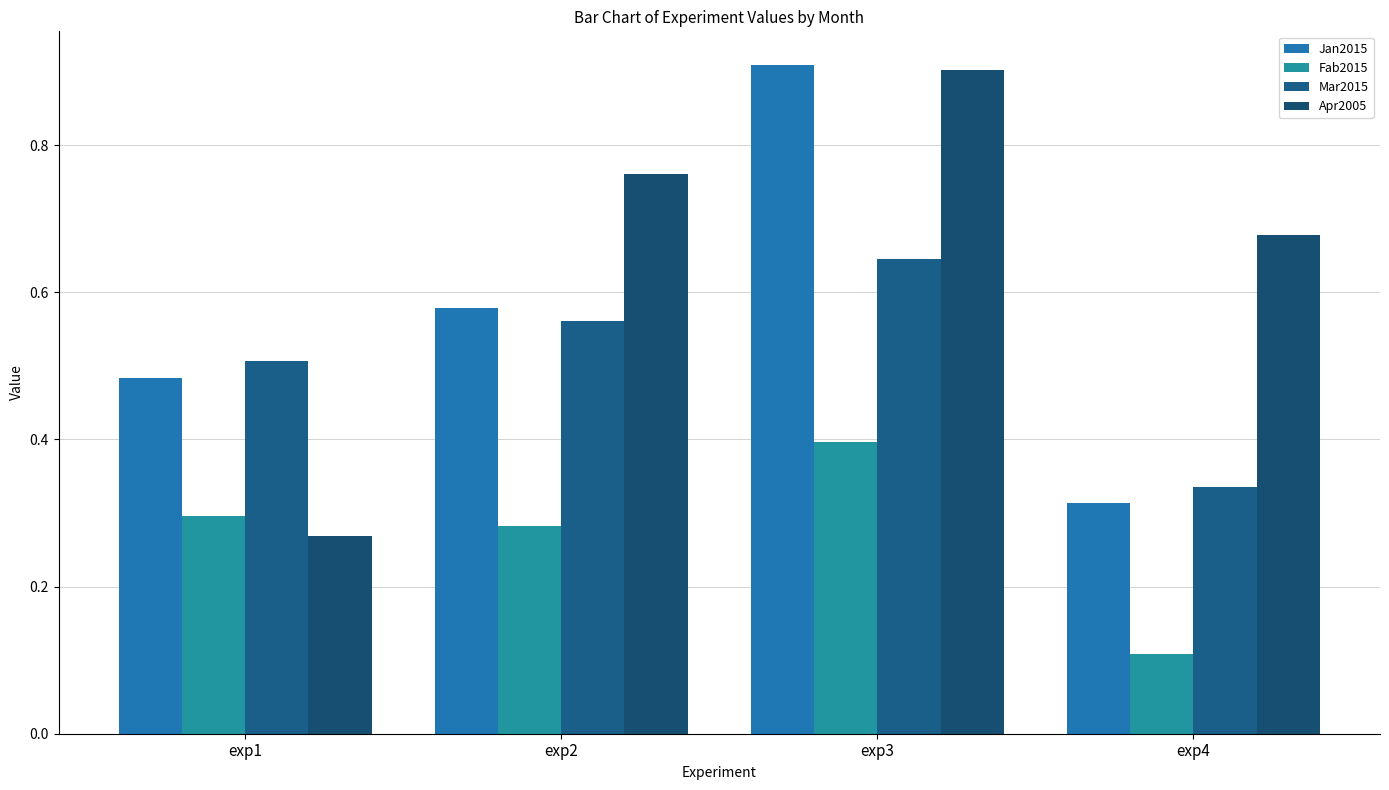

Is the value of Mar2015 at exp3 greater than the value of Jan2015 at exp4?

Yes